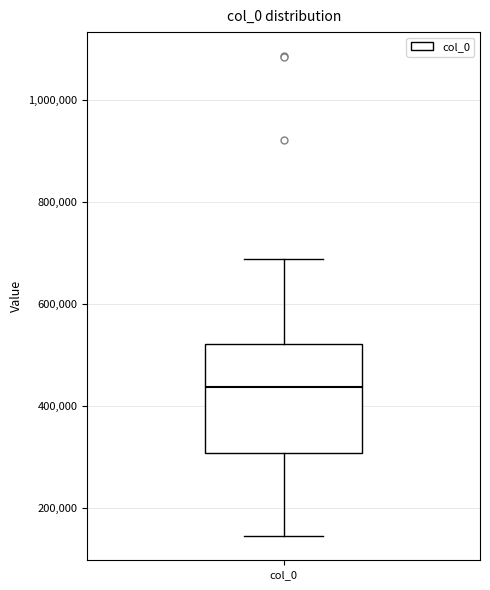

Read this box plot against the y-axis: the position of the median line, the range covered by the box, and the ends of both whiskers. The values are not printed on the chart, so give them approximately, as read against the axis.

median 440000, box 300000 to 520000, whiskers 140000 to 680000